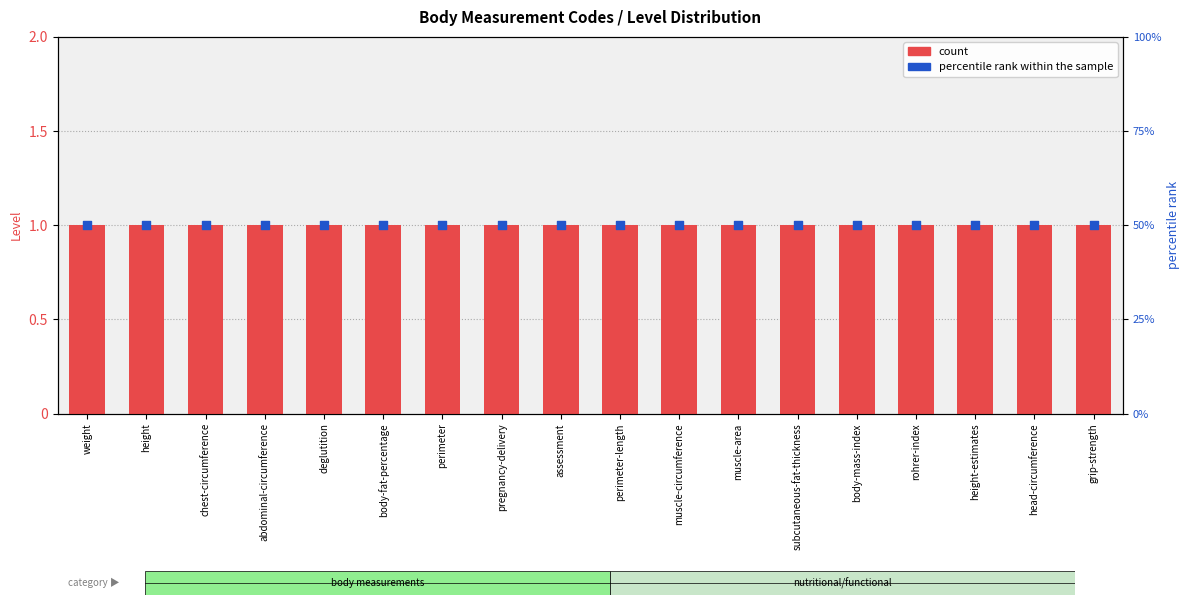

Which series reaches the minimum Y coordinate?

count